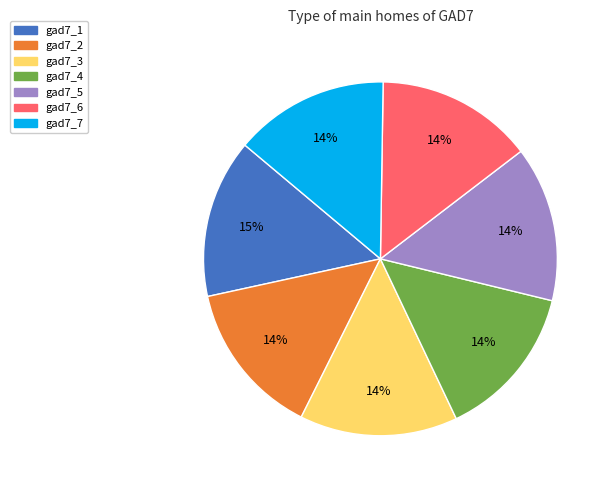

Do gad7_7 and gad7_3 together represent more than half of the pie?

No